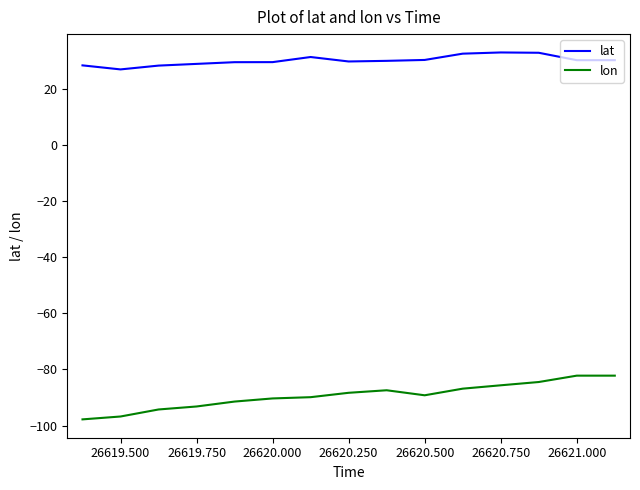

Rank the series by their average value, from lowest to highest.

lon, lat